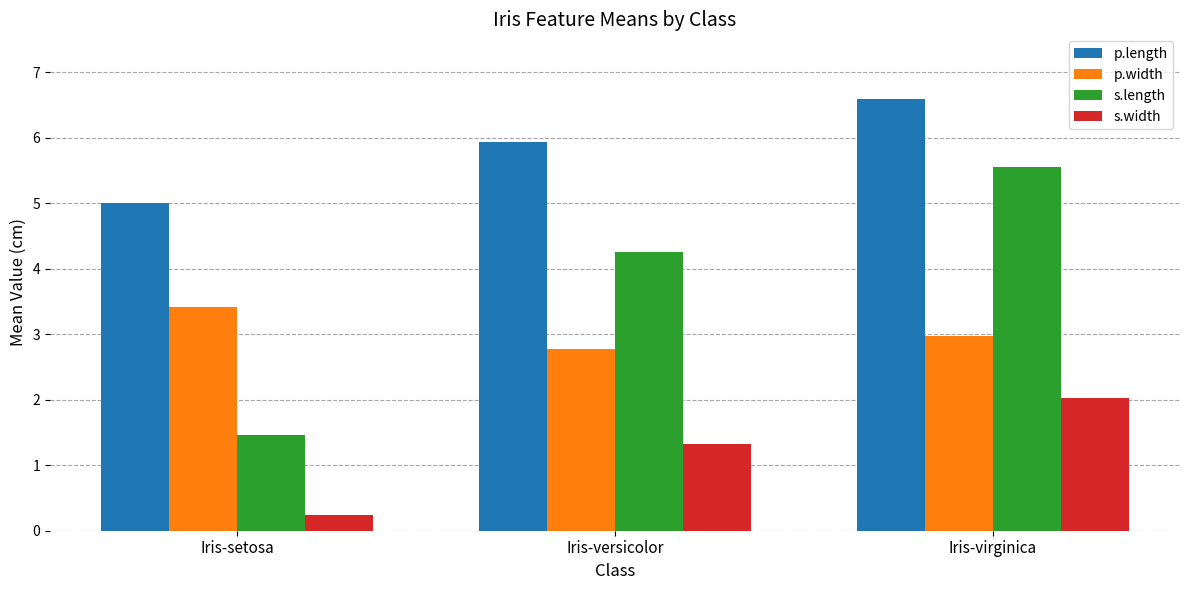

How many bars are there in total?

12